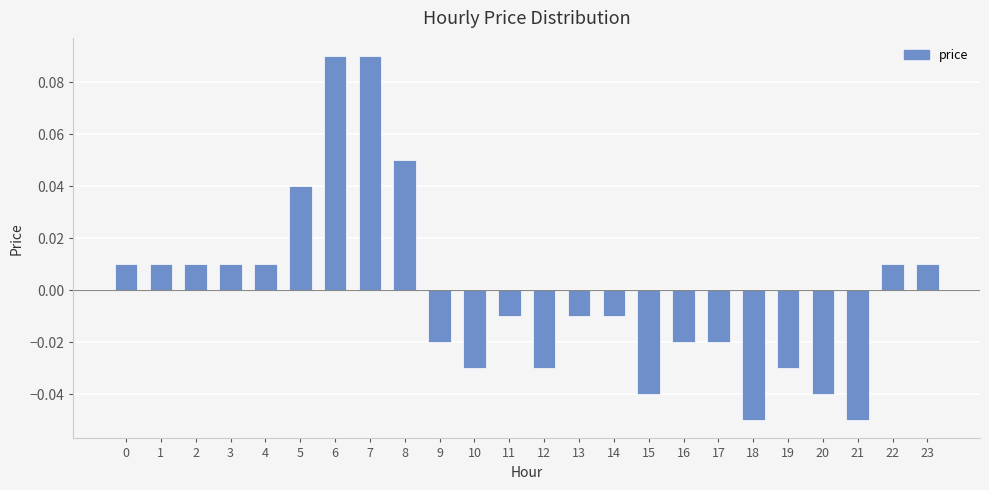

Which has a higher value, 6 or 2?

6